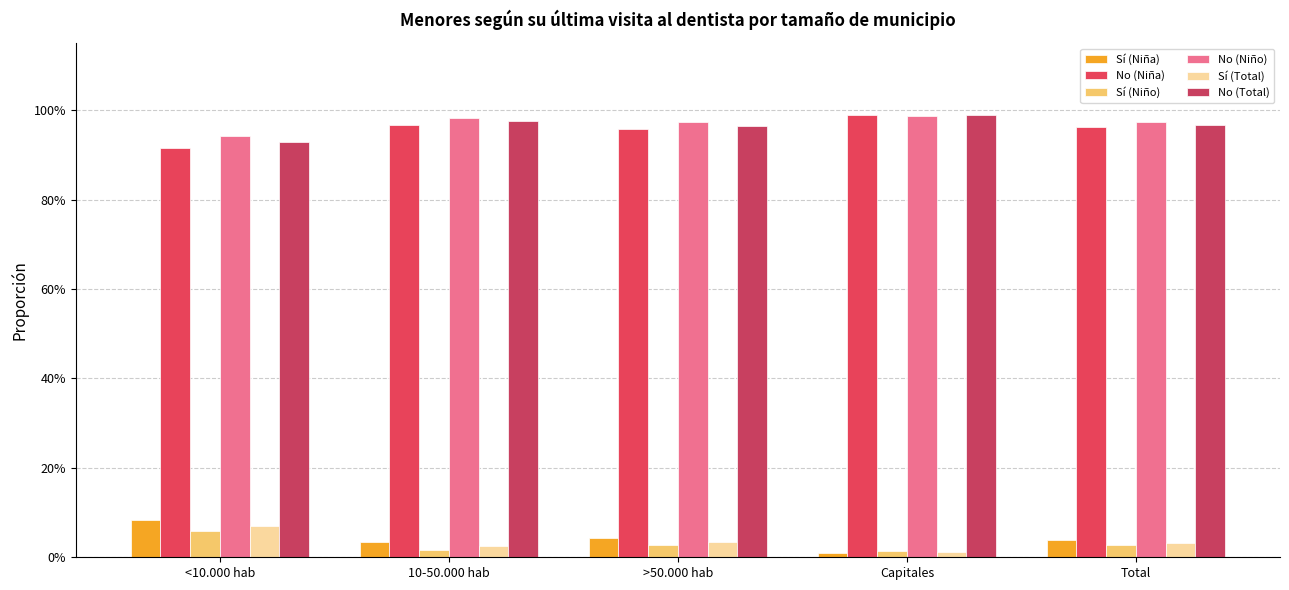

Are the bars horizontal?

No